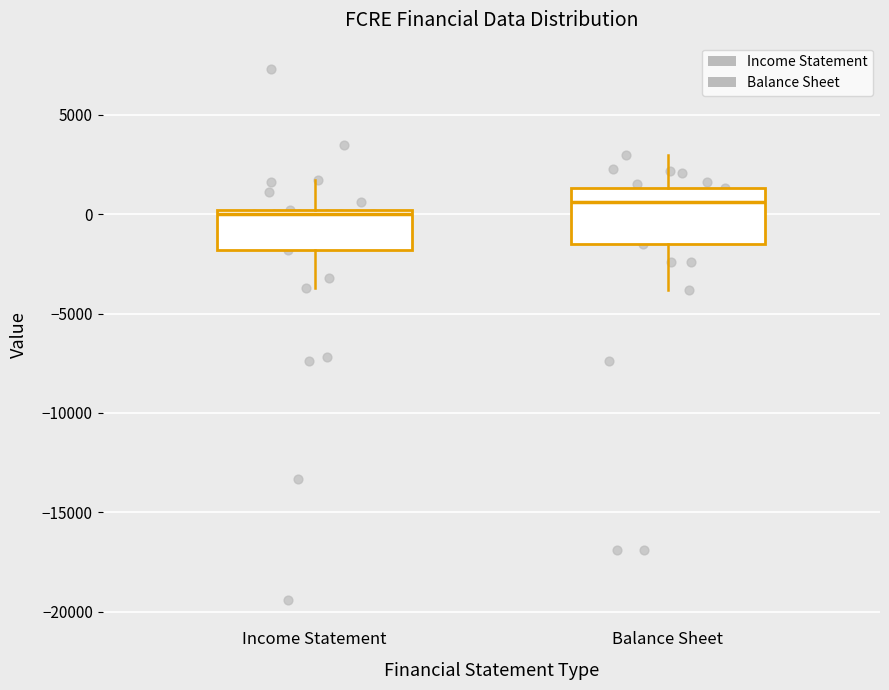

Reading left to right, read every box against the y-axis: the position of its median line, the range the box covers, and the ends of its whiskers. The values are not printed on the chart, so give them approximately, as read against the axis.

Income Statement: median 0 (just below the box's upper edge), box -2000 to 0, whiskers -3500 to 1500
Balance Sheet: median 500, box -1500 to 1500, whiskers -4000 to 3000